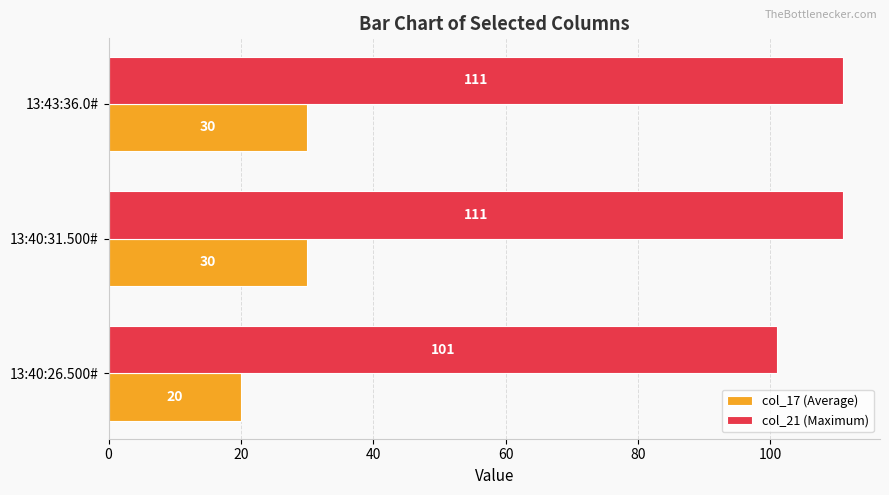

Is it true that col_17 (Average) equals 26 at 13:40:26.500#?

False